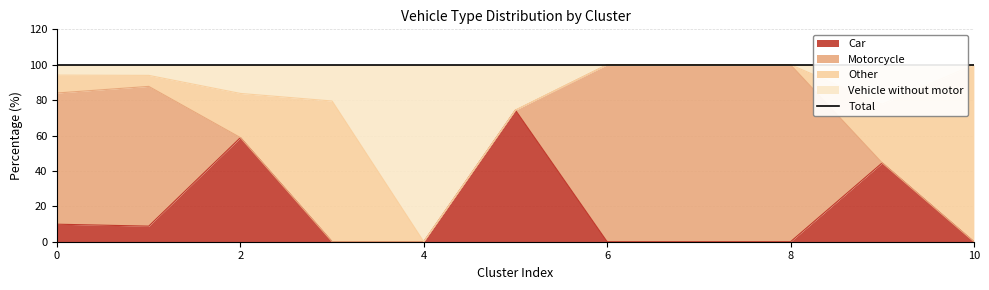

The value of Car at 8 is 0.0. True or false?

True